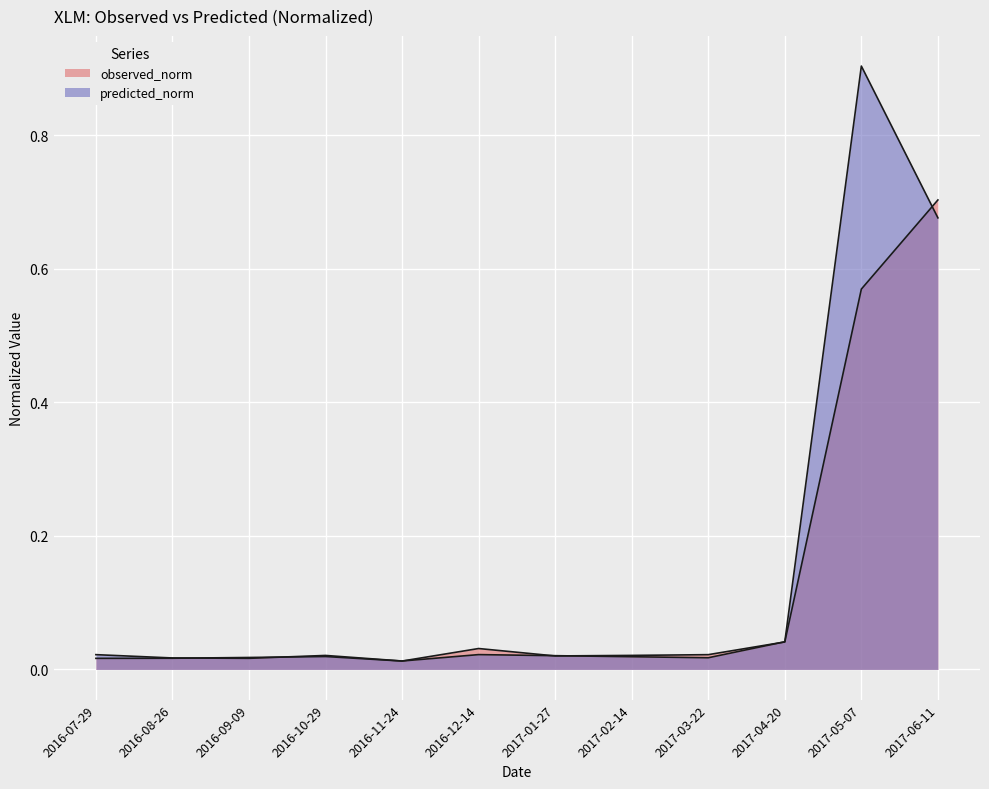

List the labels in order of predicted_norm value, largest first.

2017-05-07, 2017-06-11, 2017-04-20, 2016-12-14, 2016-07-29, 2016-10-29, 2017-01-27, 2017-02-14, 2017-03-22, 2016-08-26, 2016-09-09, 2016-11-24